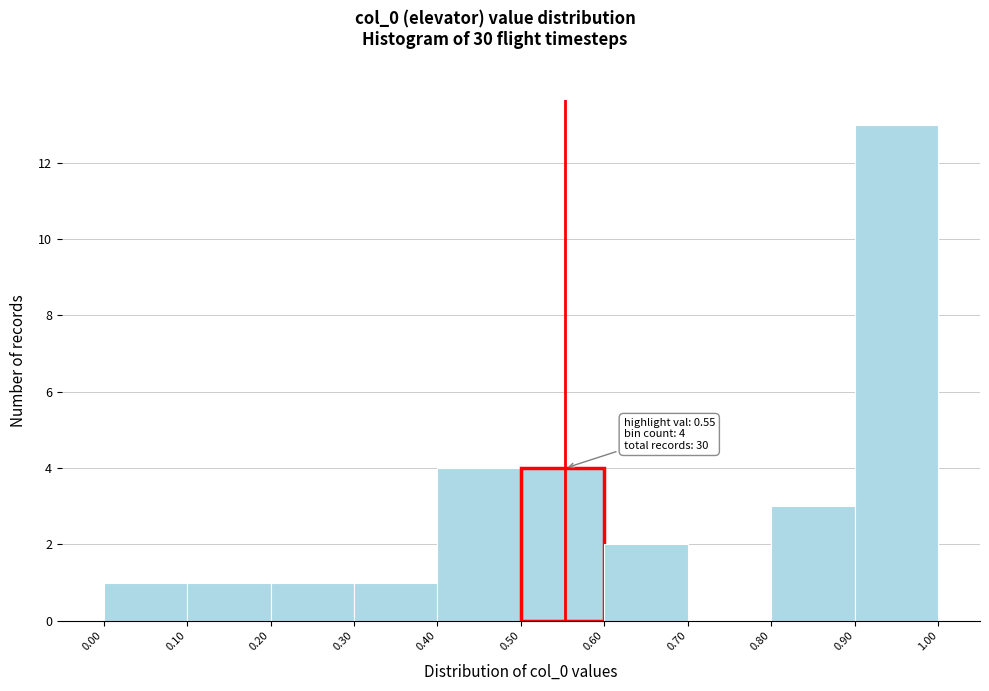

Which range on the x-axis has the tallest bar?

0.90 to 1.00